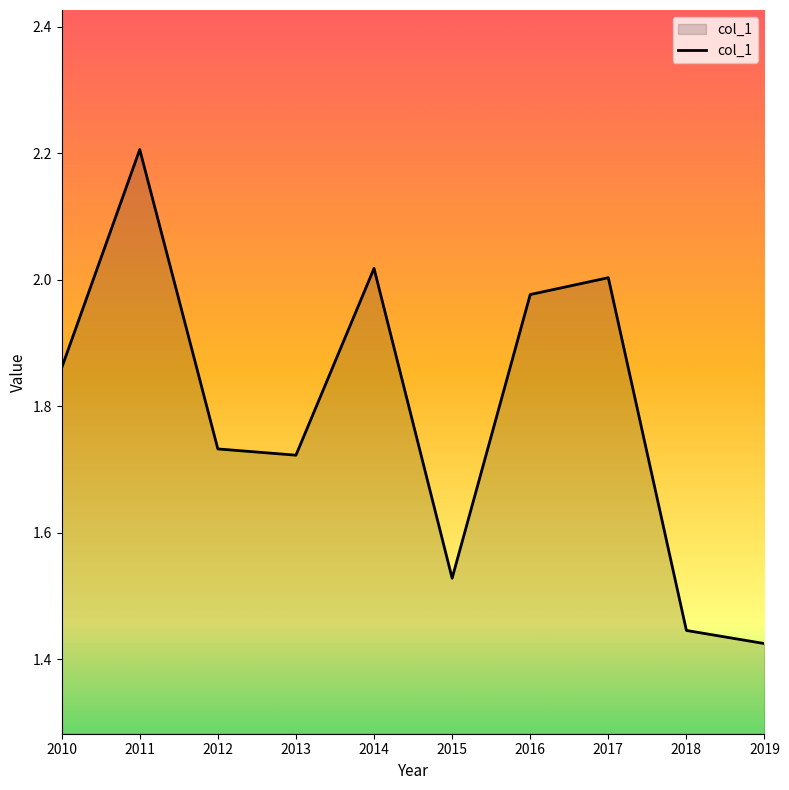

The value at 2017 is 3.4. True or false?

False